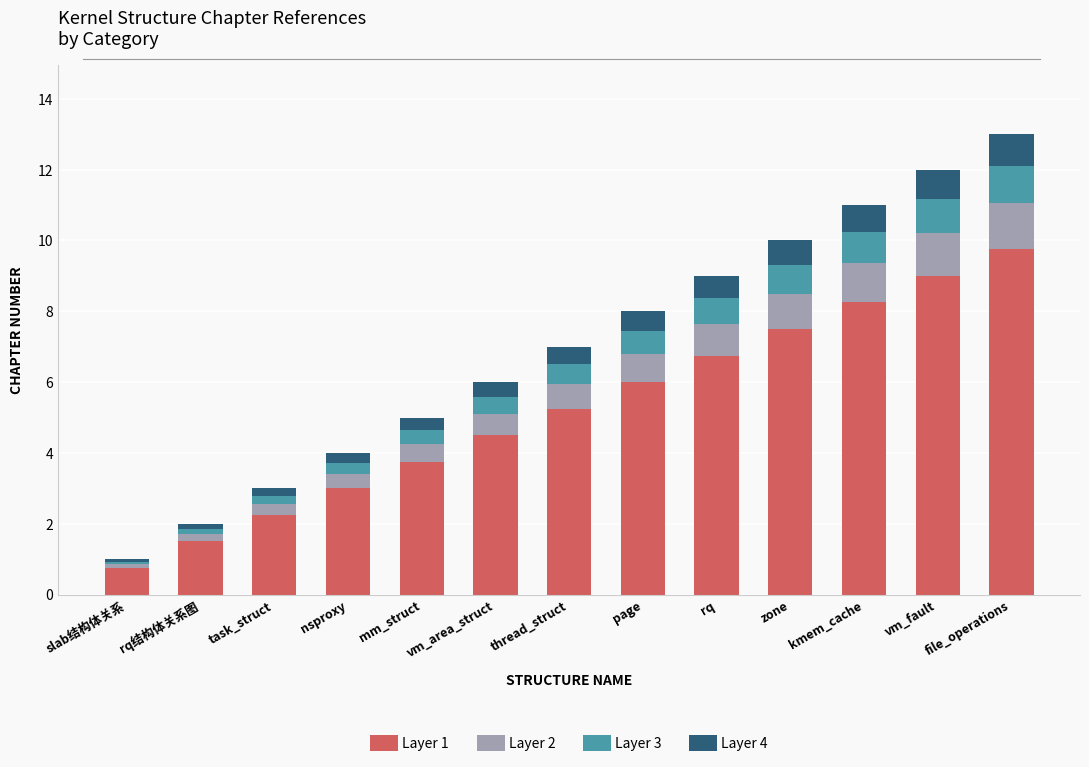

Which category has the highest value in the Layer 1 series?

file_operations